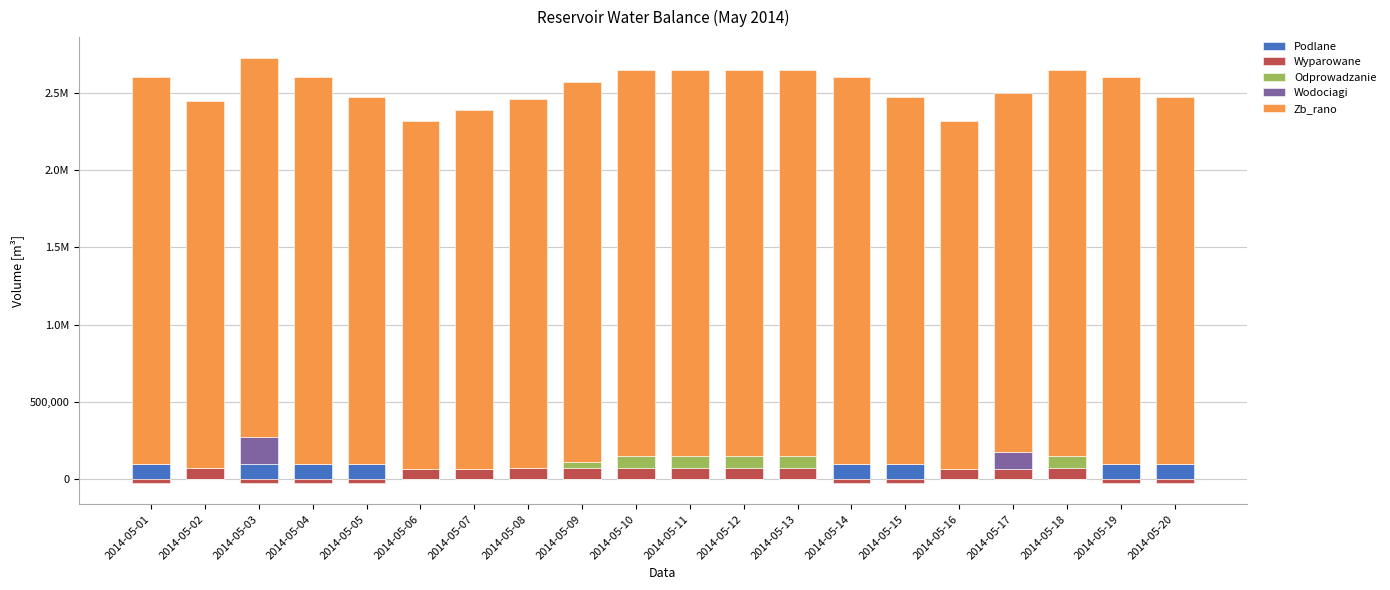

What is the highest value of the Wodociagi series?

176192.8